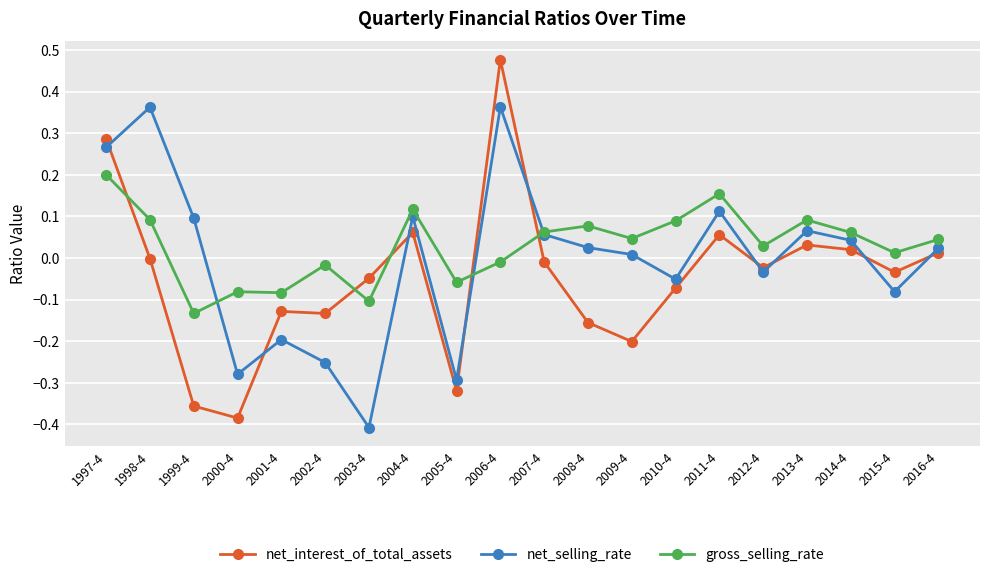

Count the number of data series in this chart.

3